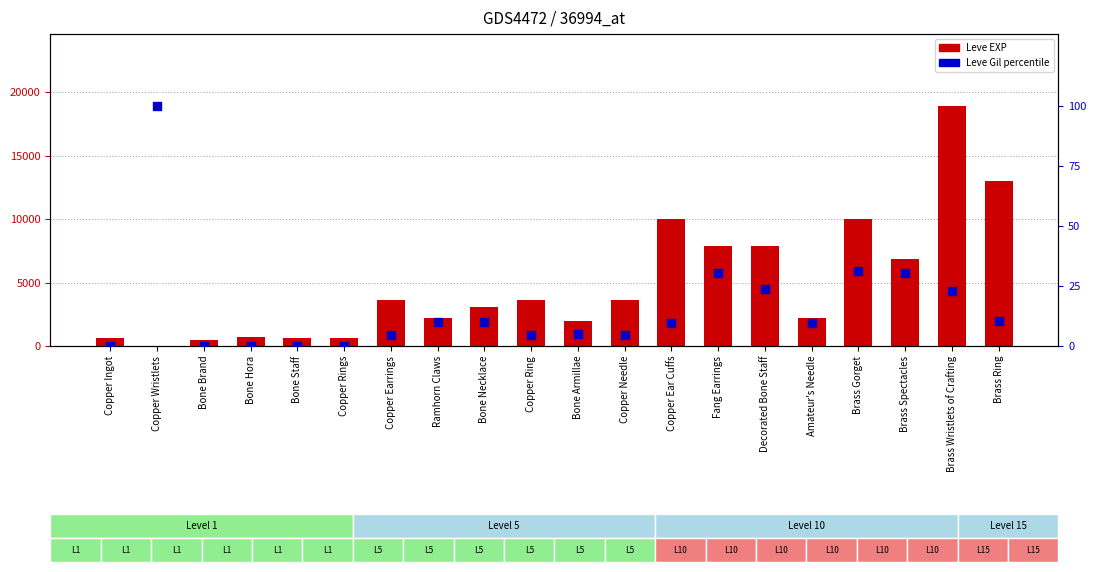

Which series contains the lowest Y value?

Leve Gil percentile